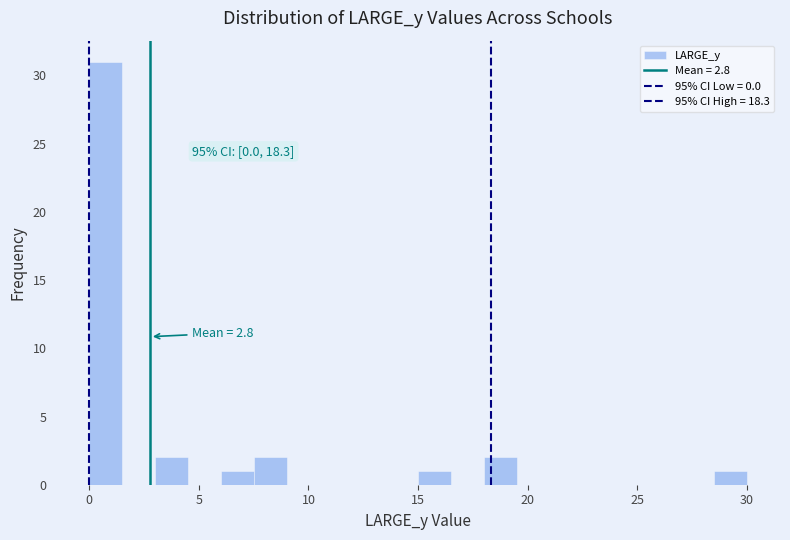

Read against the x-axis, roughly where is the centre of the tallest bar?

1.0